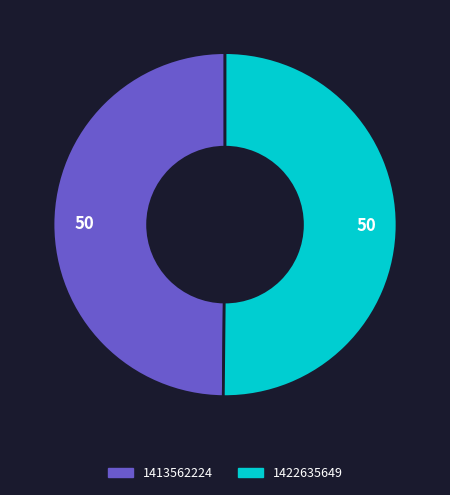

How many segments does this pie chart have?

2